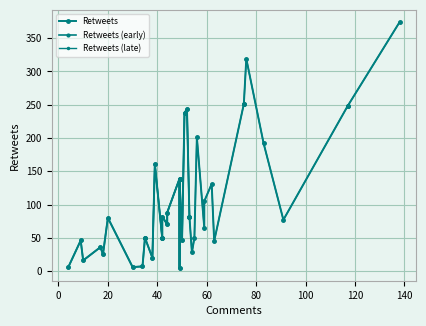

True or false: there are more than 0 points higher than both neighbors.

True